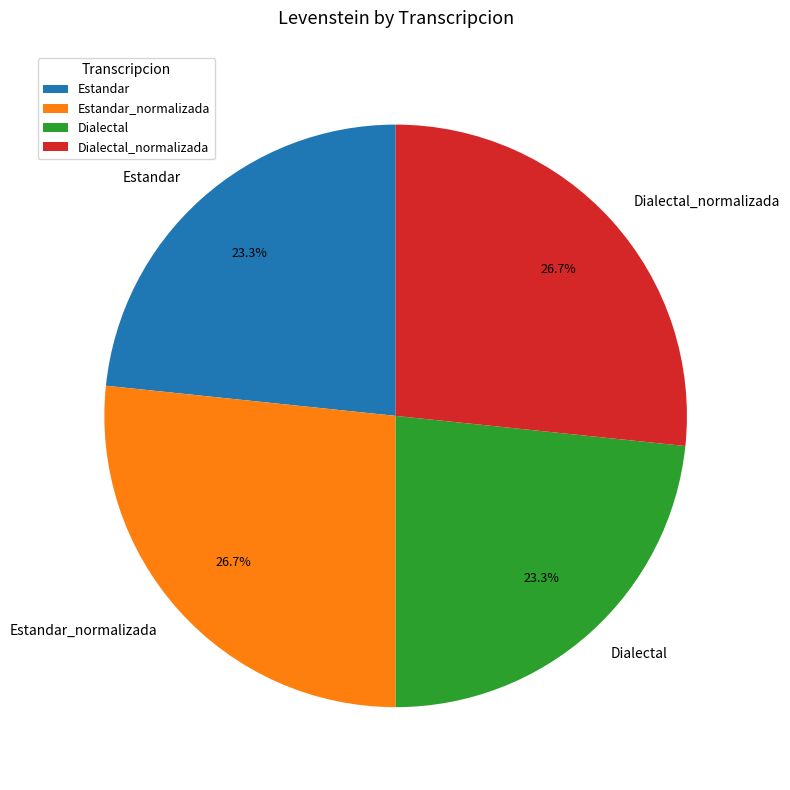

How many slices are in this pie chart?

4